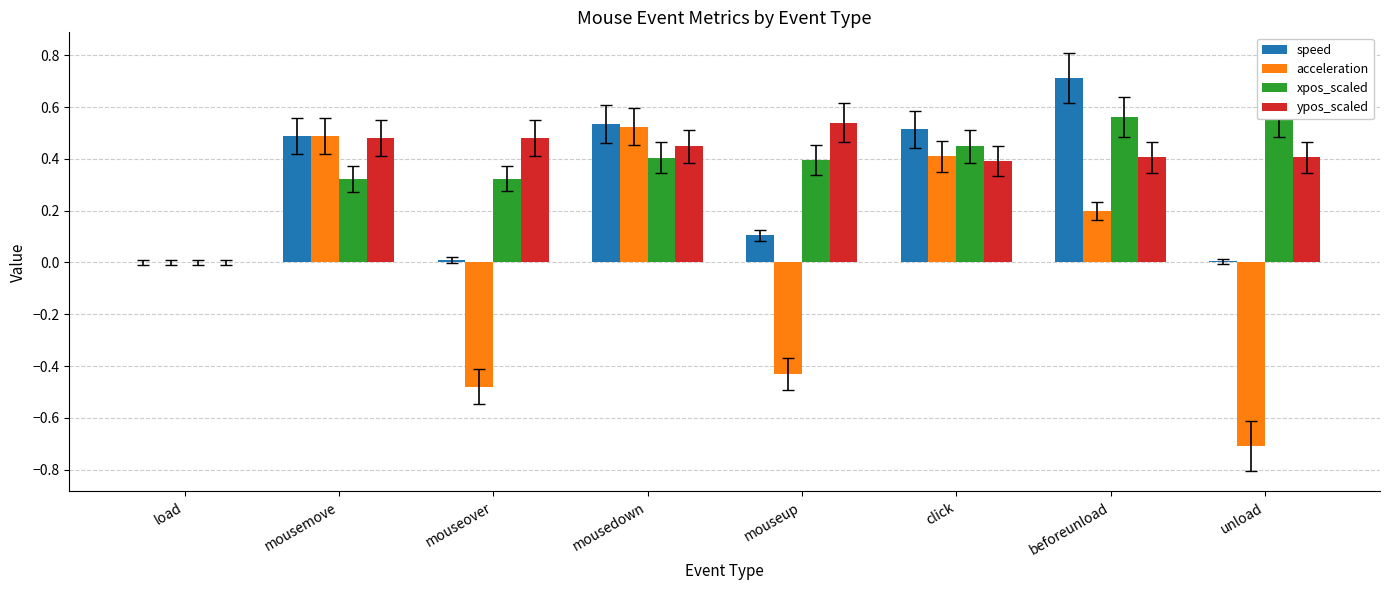

Which series changed the most between mouseup and click?

acceleration